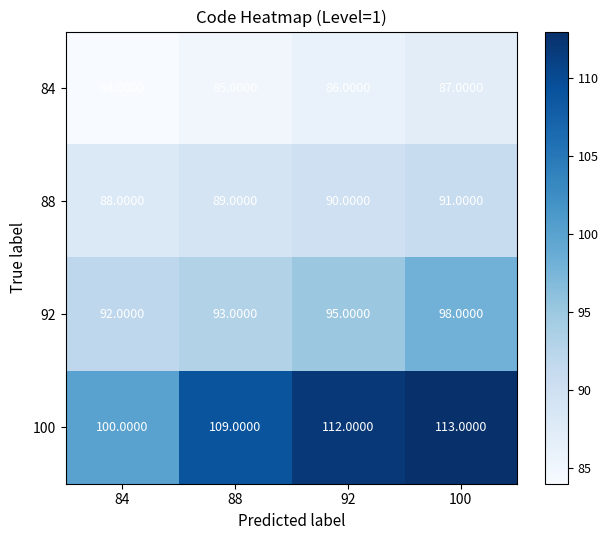

What is the difference between the 84 values at 100 and 84?

3